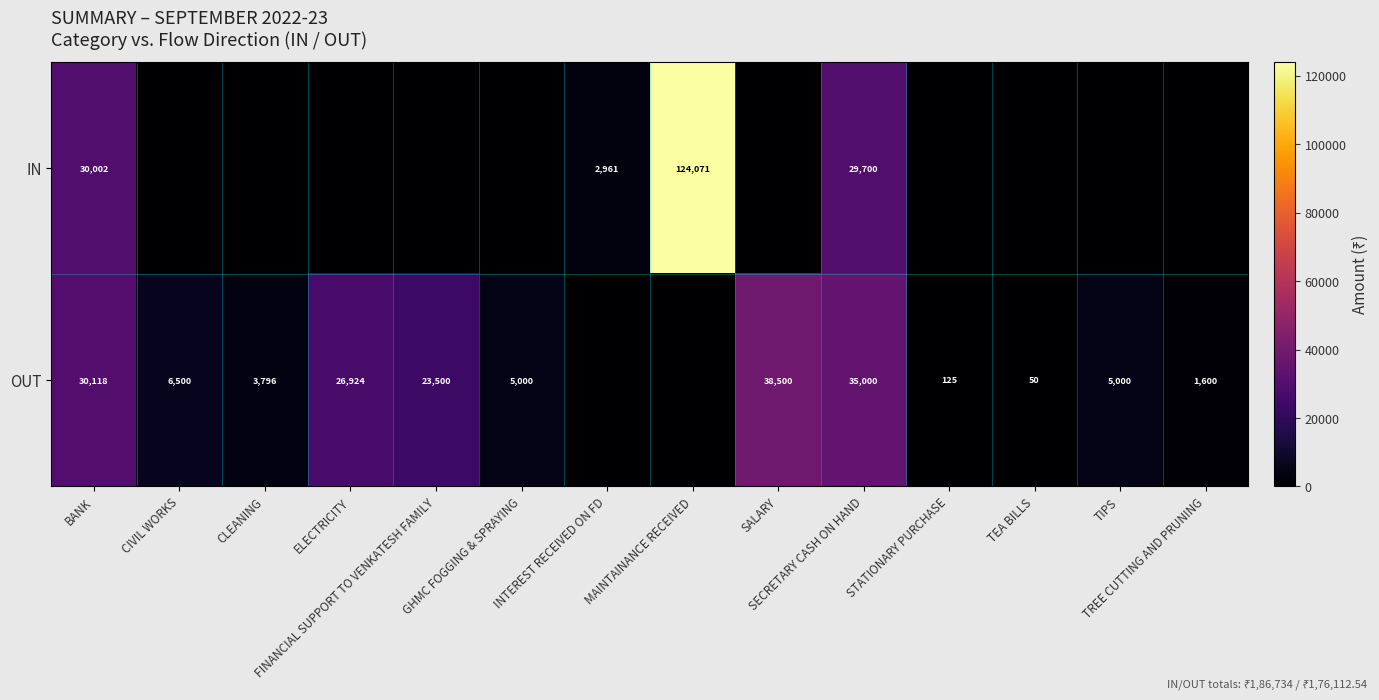

What value does the IN series have at BANK?

30002.0